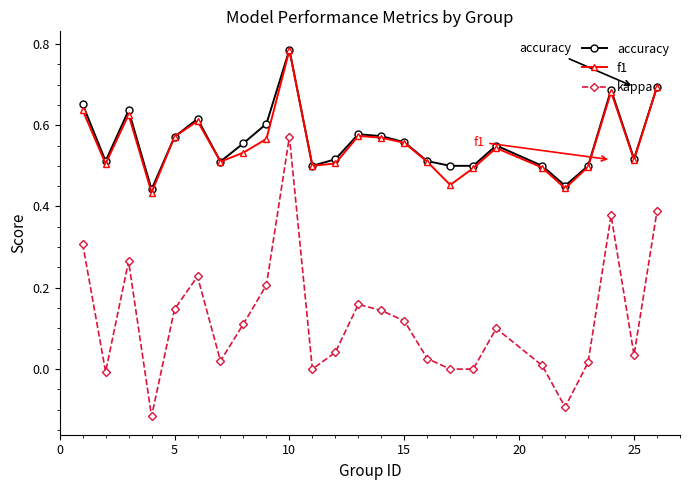

Which series has the largest range (max minus min)?

kappa